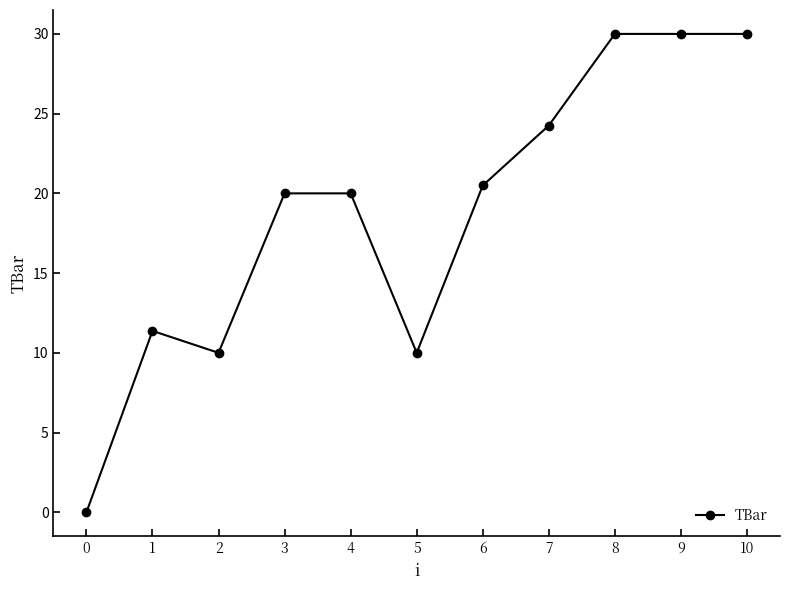

The value at 4 is 32.7. True or false?

False